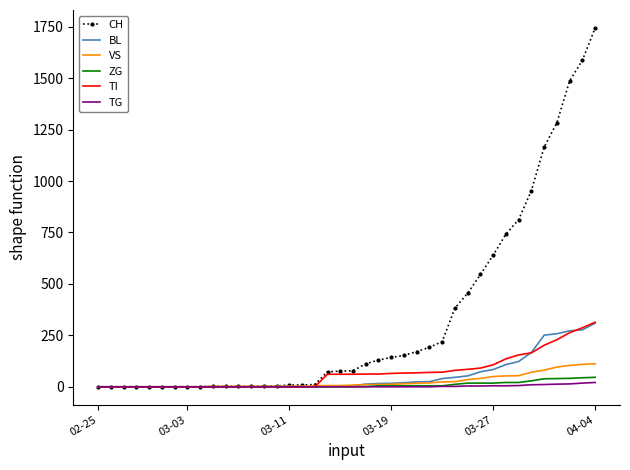

Which series has the largest total across all categories?

CH